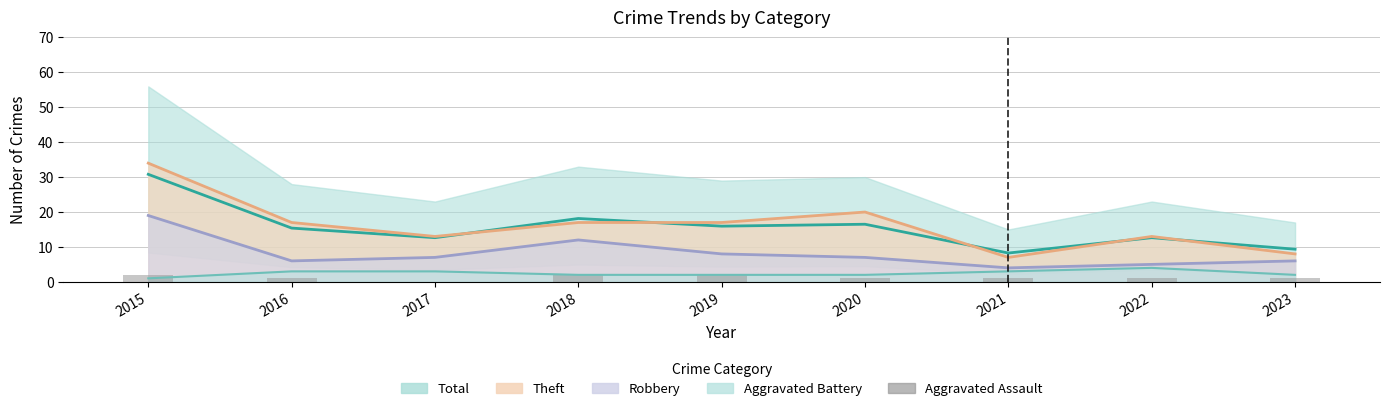

Are the bars horizontal?

No